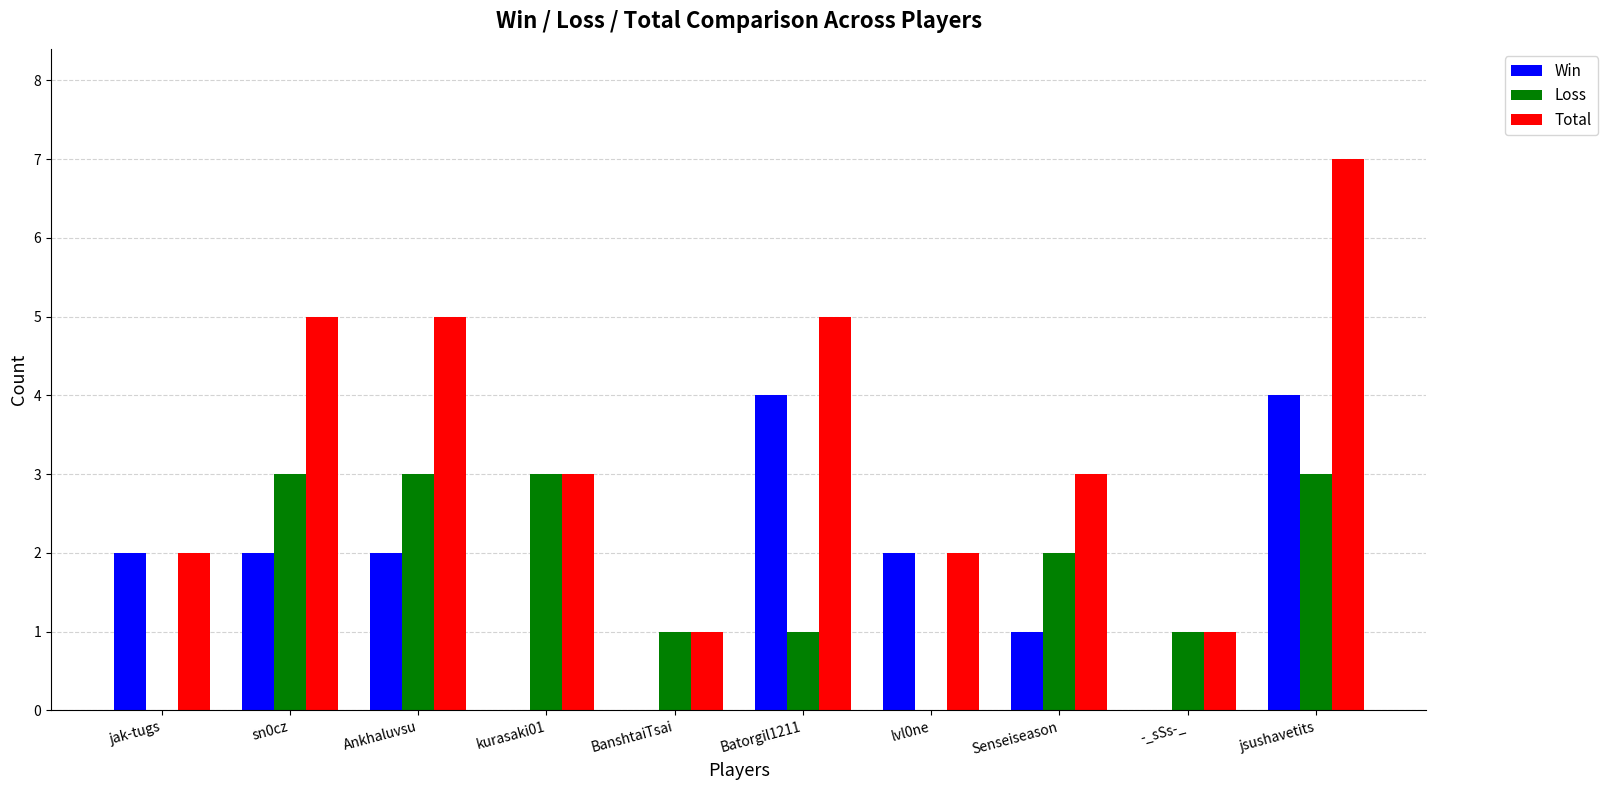

Which series has the largest total across all categories?

Total